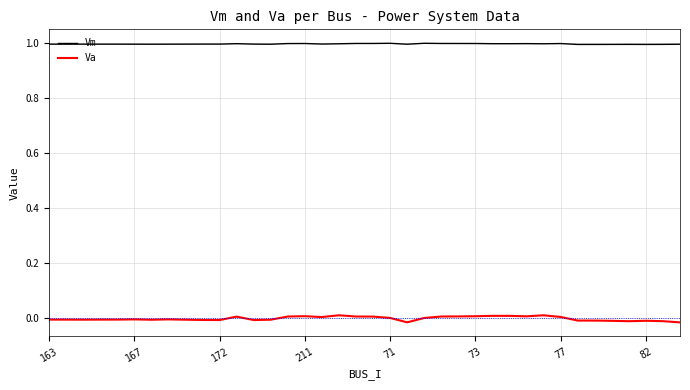

Which series has the largest range (max minus min)?

Va